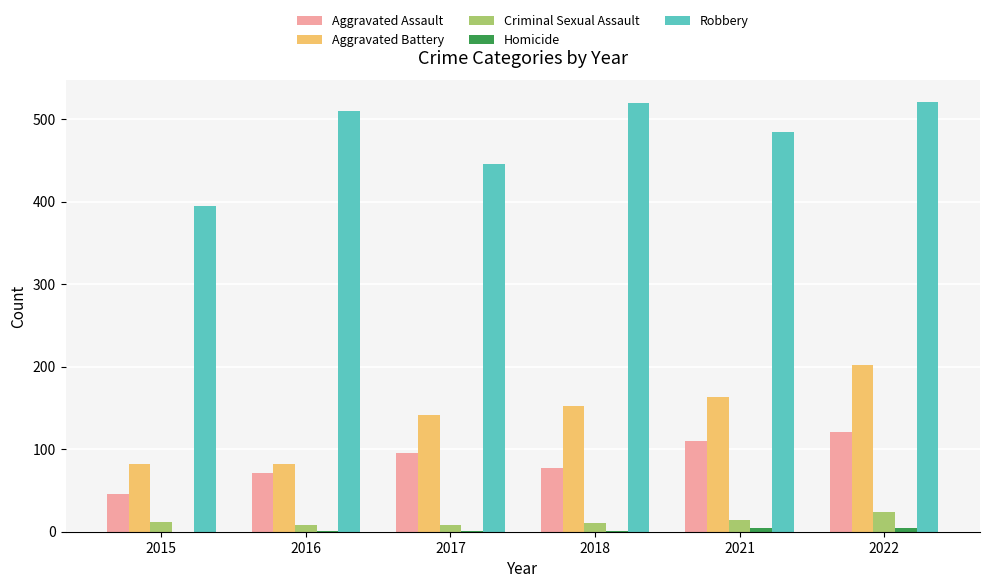

What is the total value across all series at 2016?

672